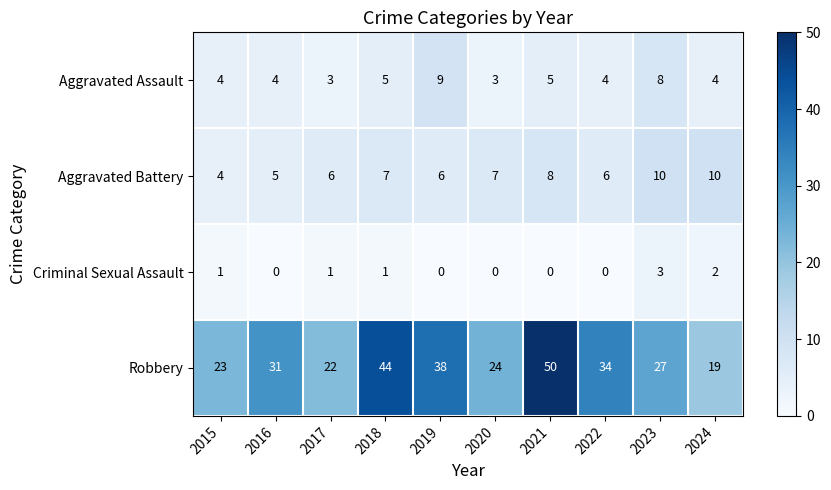

What is the average value of the Robbery series?

31